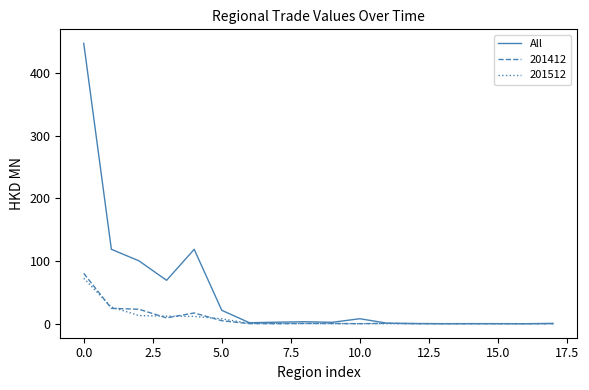

Which series has the widest spread of values?

All